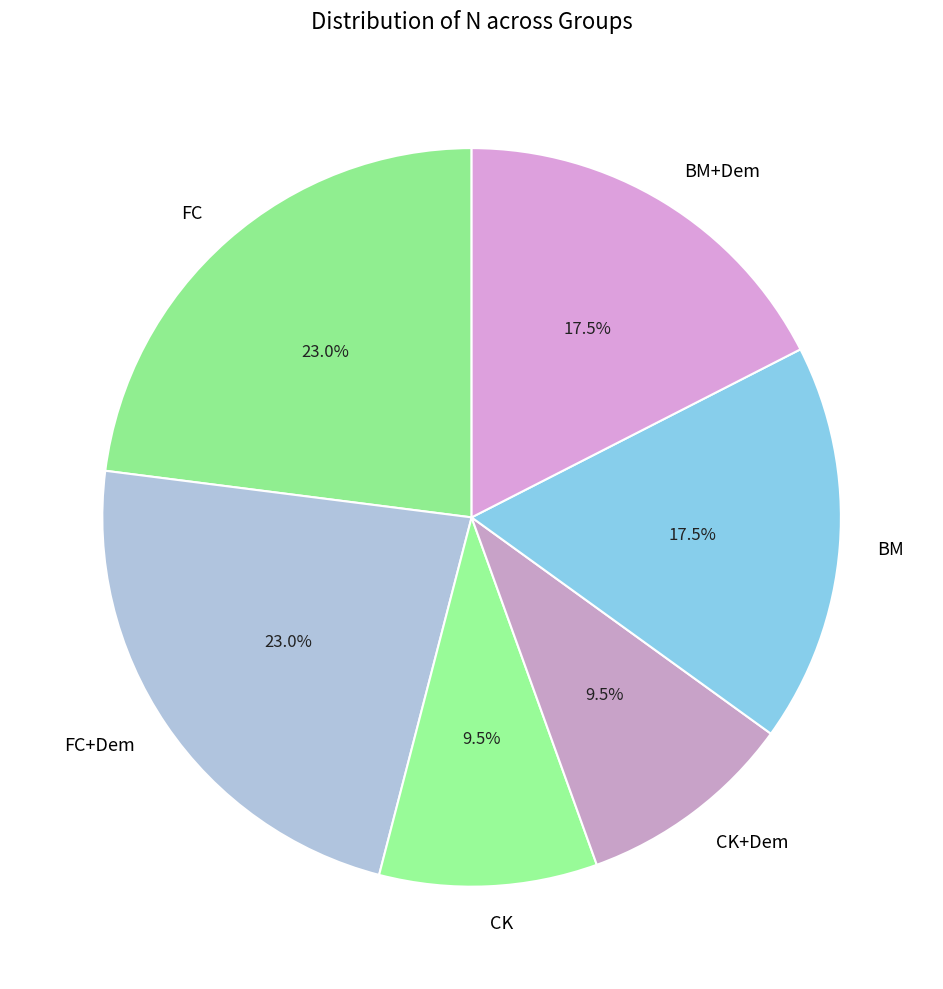

Does BM account for over 50% of the chart?

No